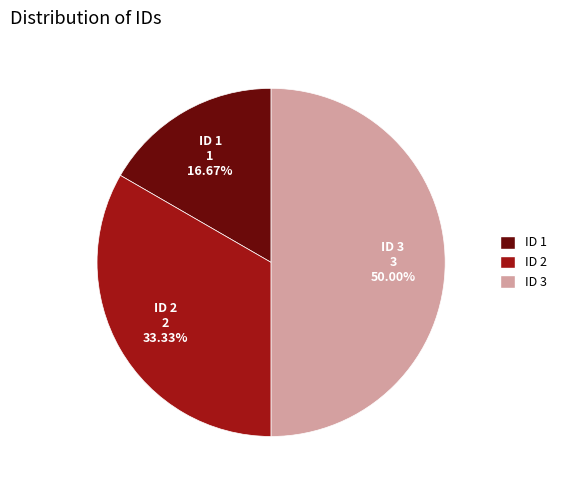

Which category has the biggest portion of the pie?

ID 3